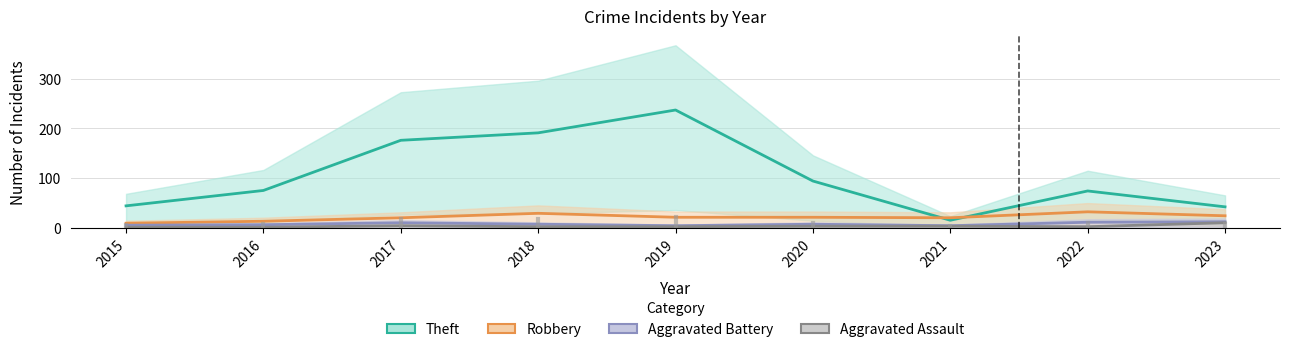

True or false: Theft and Aggravated Assault intersect in this chart.

False